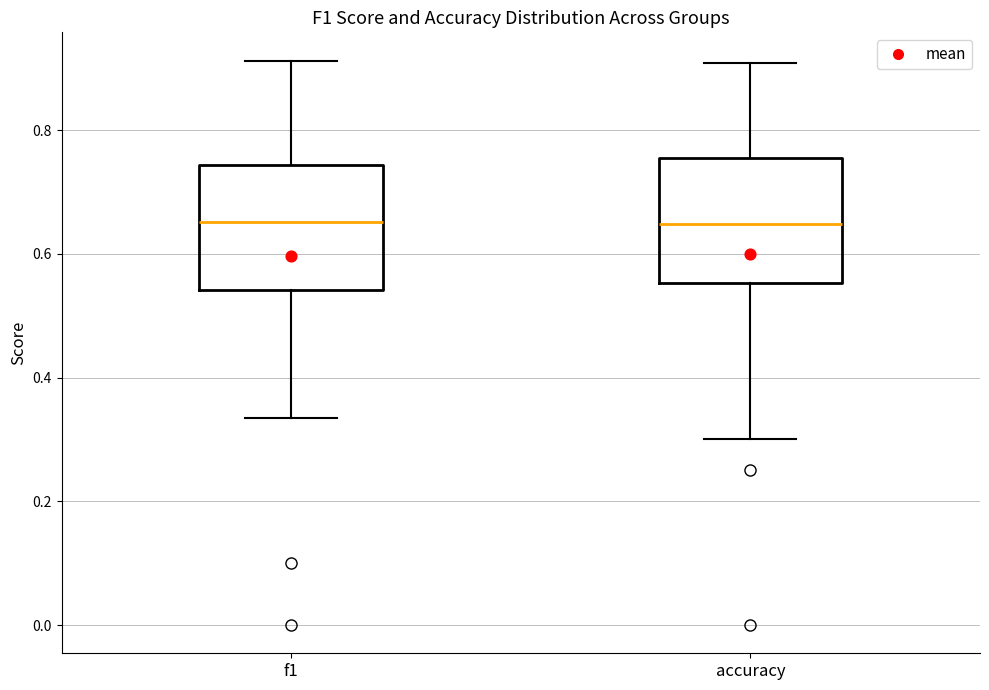

Where does the upper whisker of the box for accuracy end on the y-axis? The values are not printed on the chart, so give them approximately, as read against the axis.

0.90